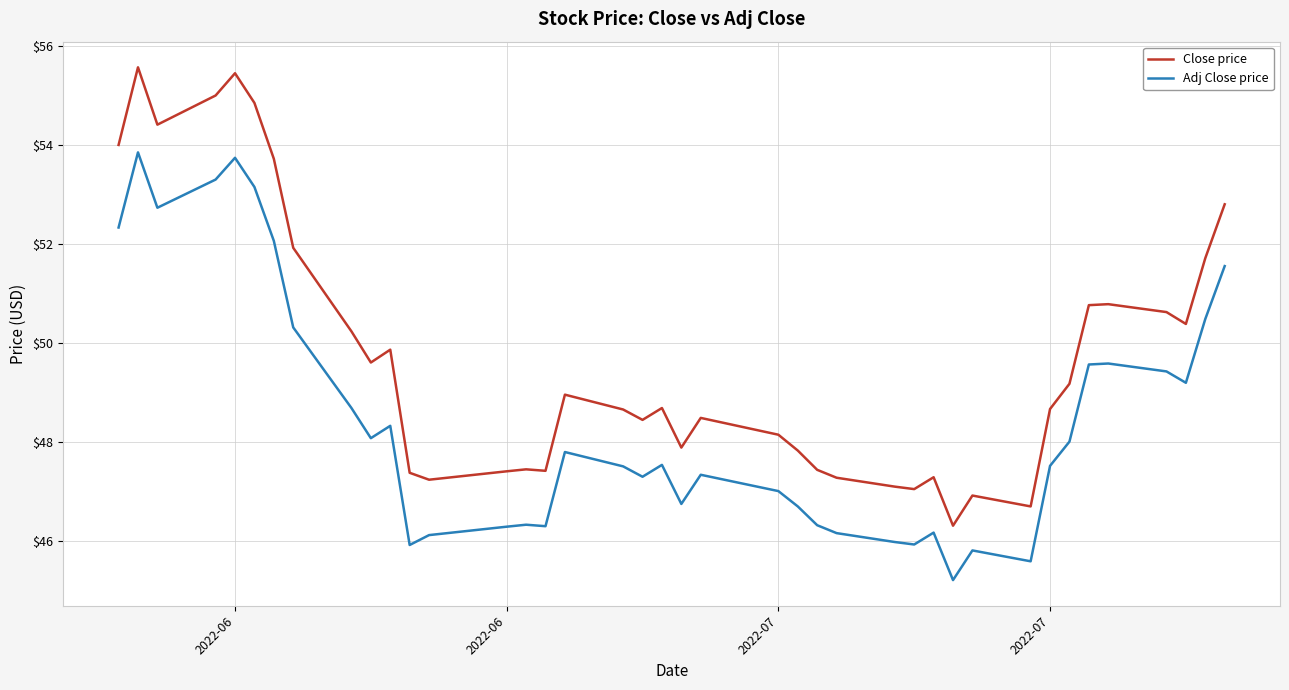

How many values in the Close price series exceed 48?

25